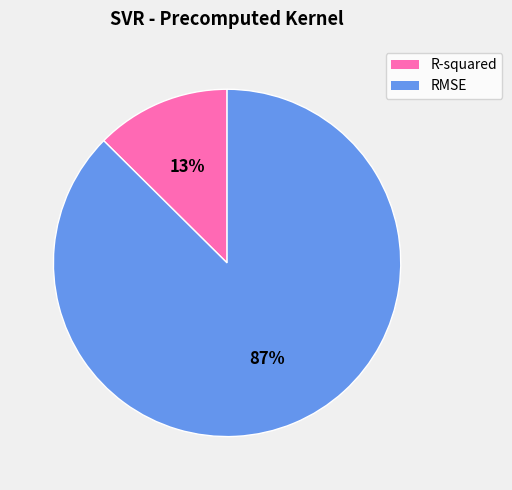

Is it true that R-squared is 5% of the pie?

False